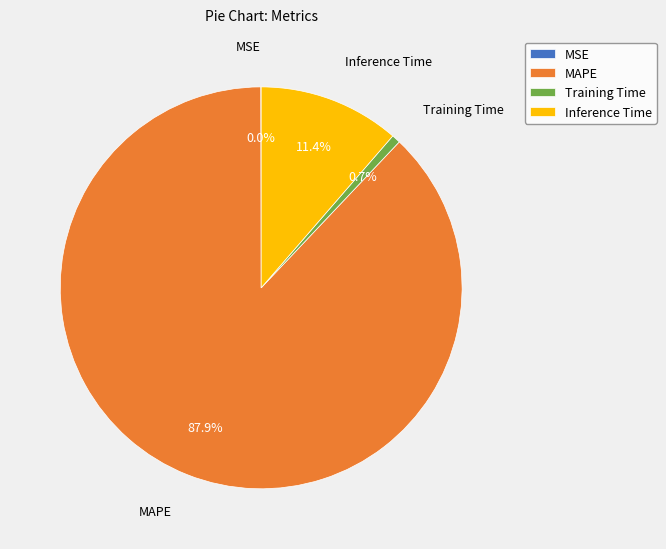

Which category has the biggest portion of the pie?

MAPE